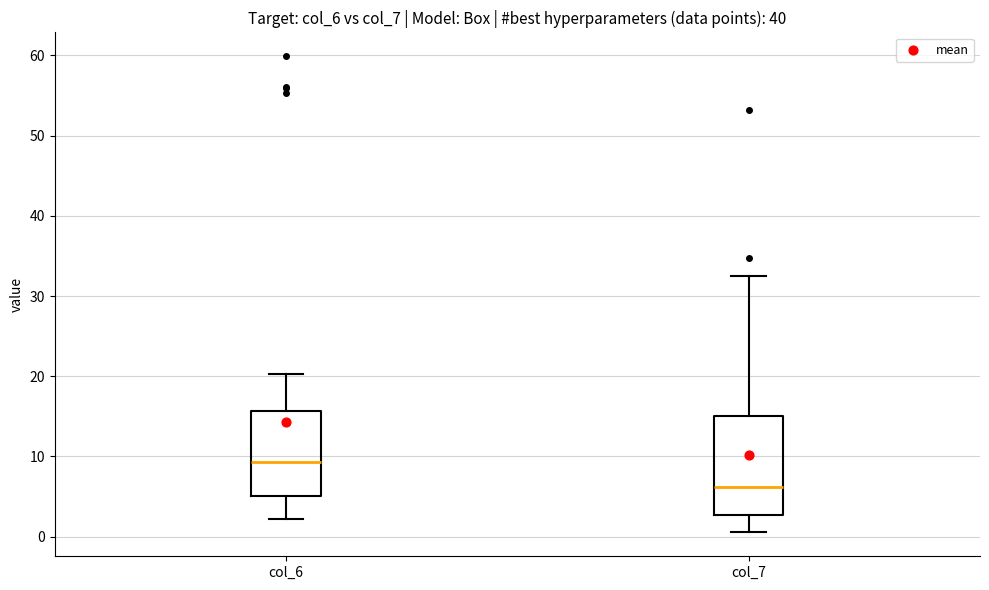

Where does the median line of the box for col_7 sit on the y-axis? The values are not printed on the chart, so give them approximately, as read against the axis.

6